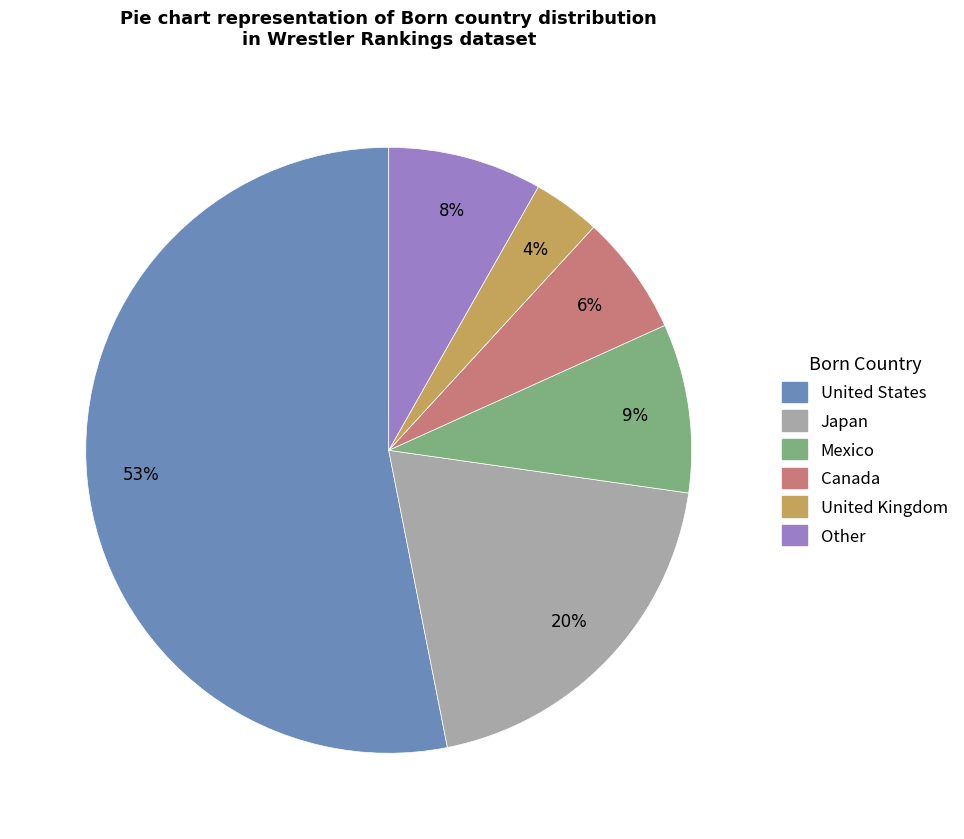

Combined, do United States and Mexico account for over 50%?

Yes